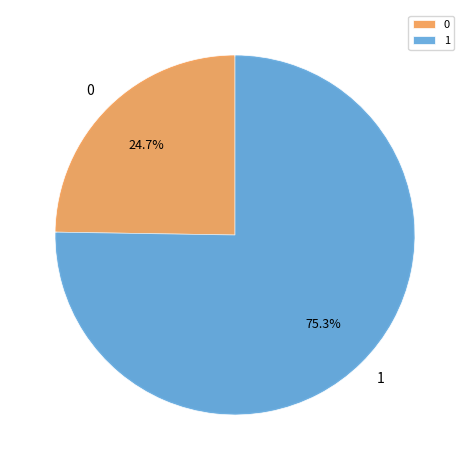

To the nearest percent, what is the combined percentage of 1 and 0?

100%